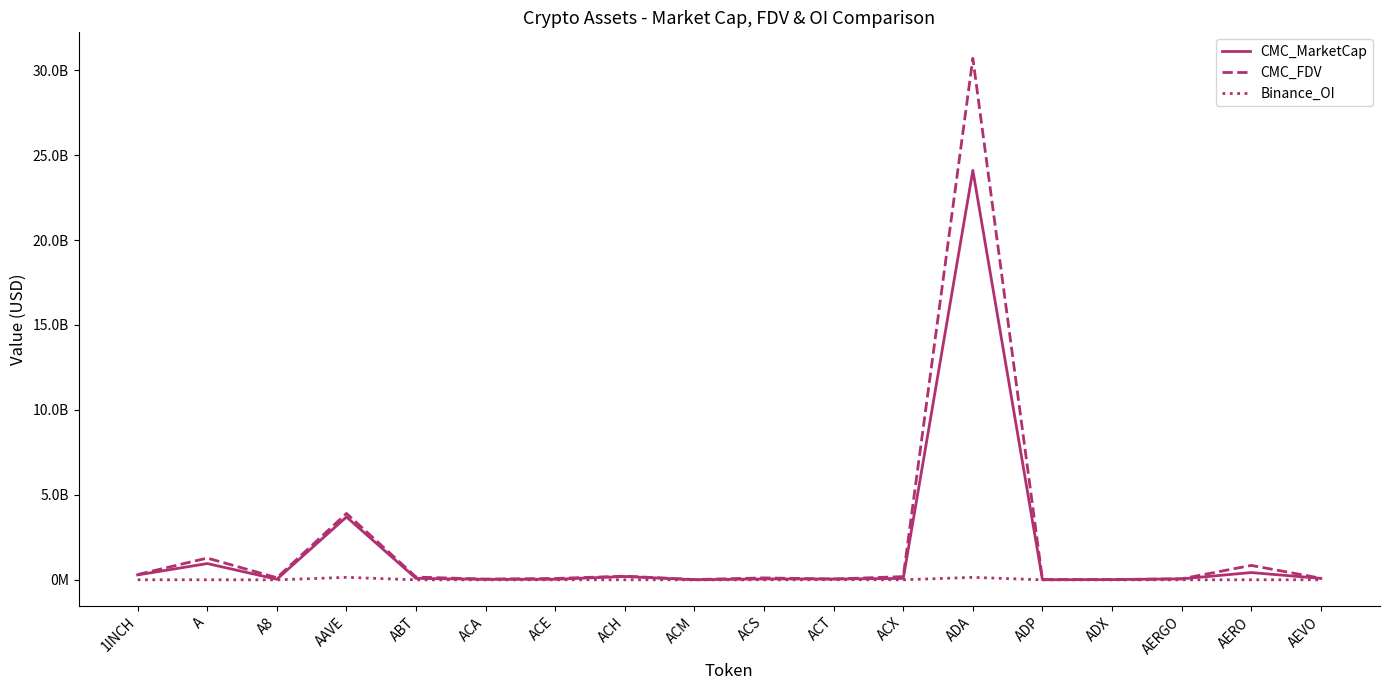

At which category is the sum across all series the highest?

ADA